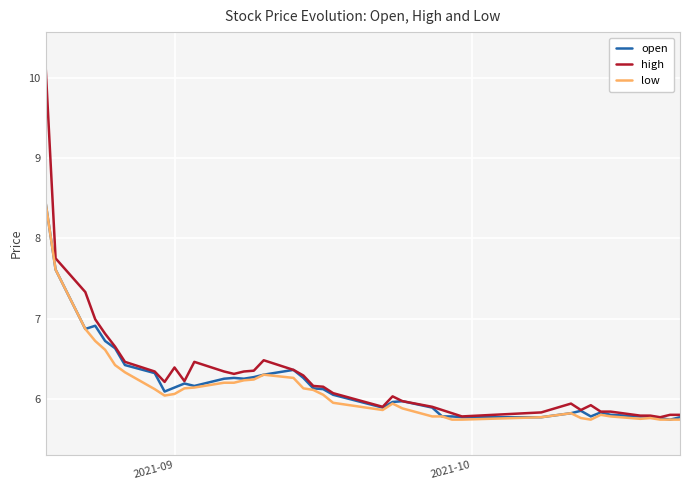

What is the difference between the maximum and minimum values in the high series?

4.4